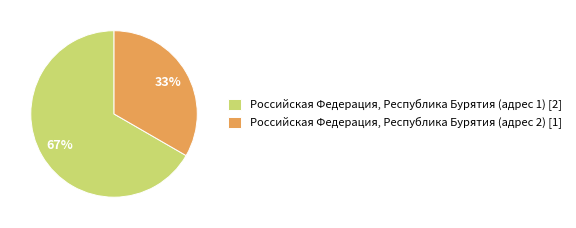

Which slice is the largest?

Российская Федерация, Республика Бурятия (адрес 1)